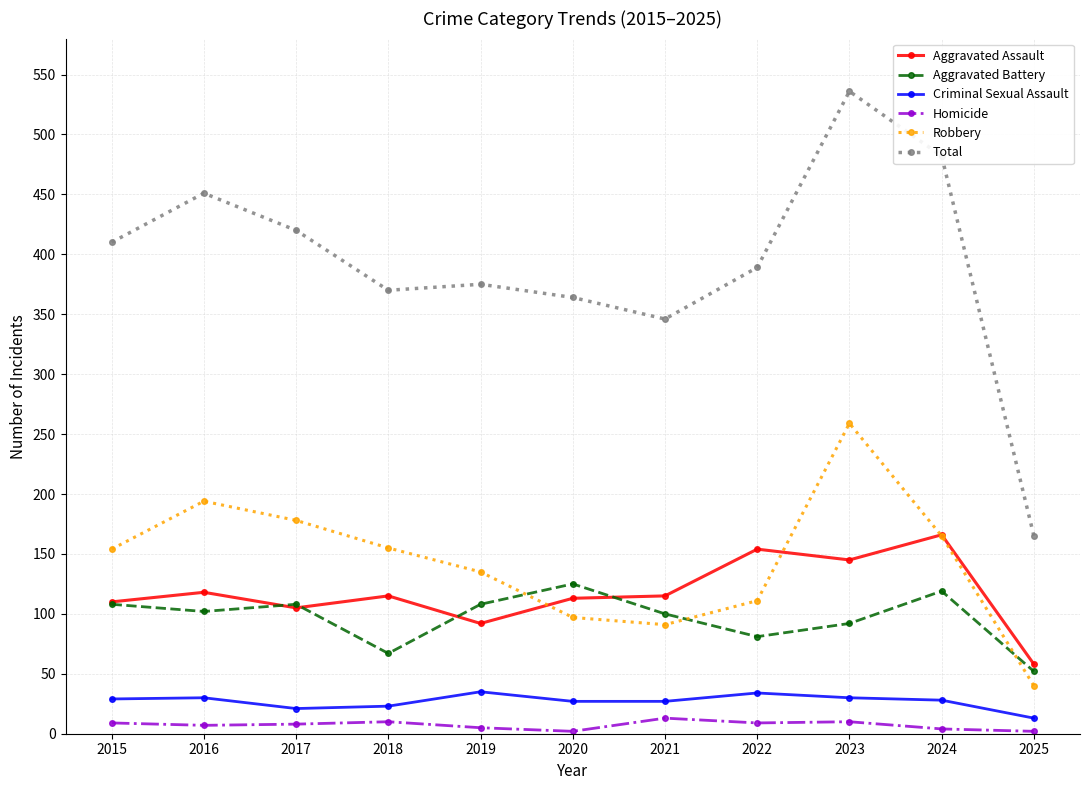

Between 2017 and 2024, which series saw the biggest shift?

Total